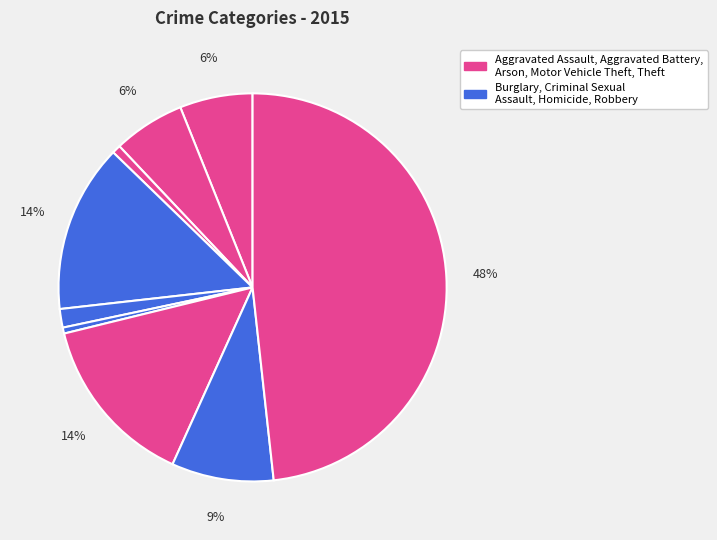

How many slices are in this pie chart?

9